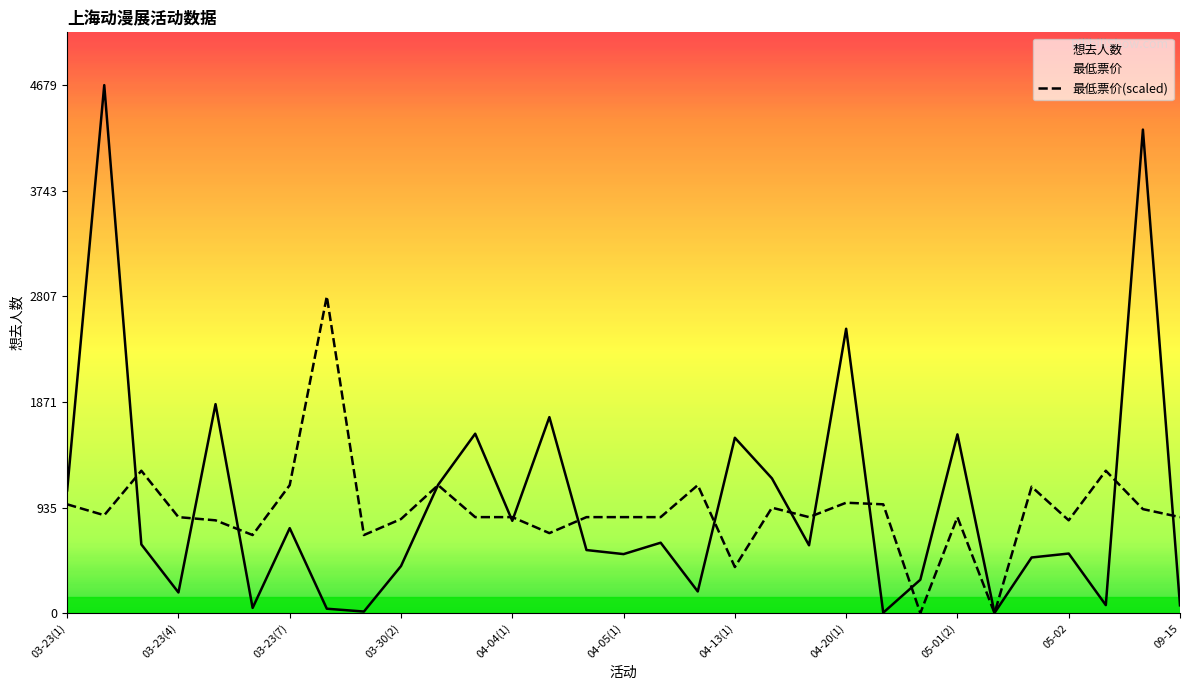

What is the difference between the maximum and minimum values in the 最低票价(scaled) series?

2807.4